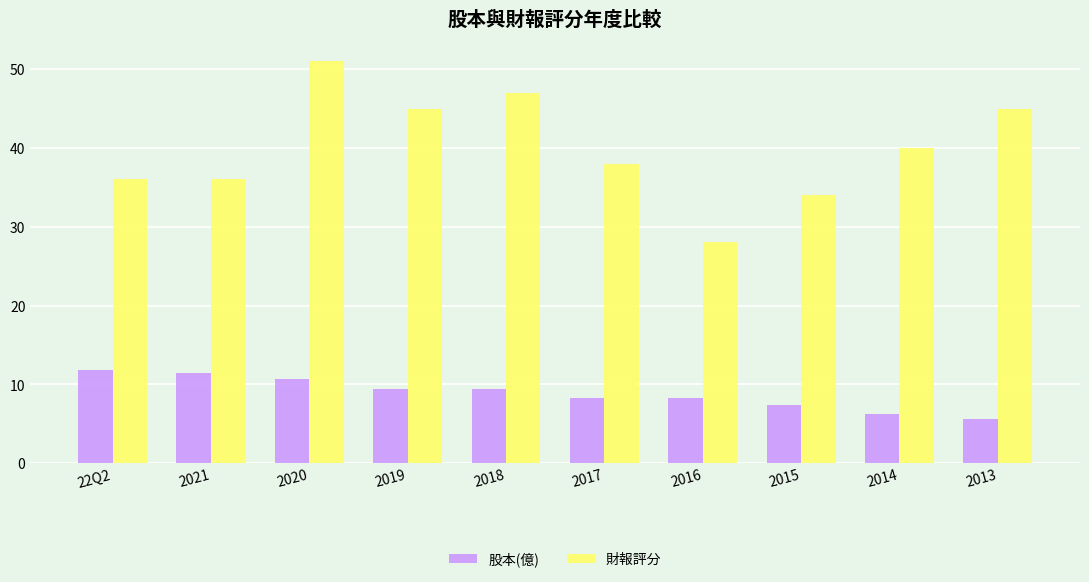

The 股本(億) series shows 9.4 at 2018. True or false?

True